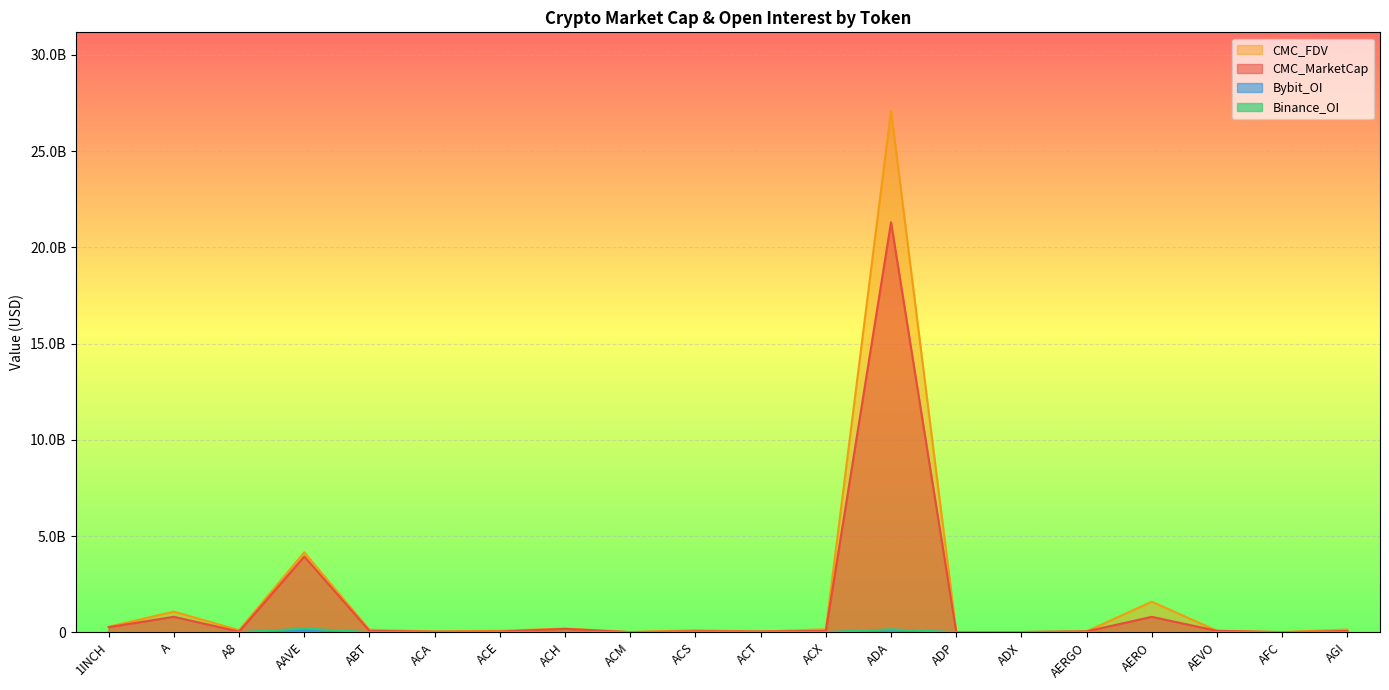

Rank the series by their maximum value, from lowest to highest.

Bybit_OI, Binance_OI, CMC_MarketCap, CMC_FDV